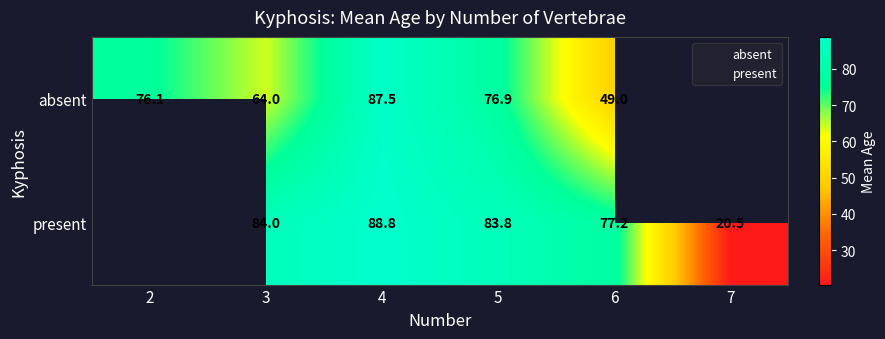

Rank the series by their maximum value, from lowest to highest.

absent, present